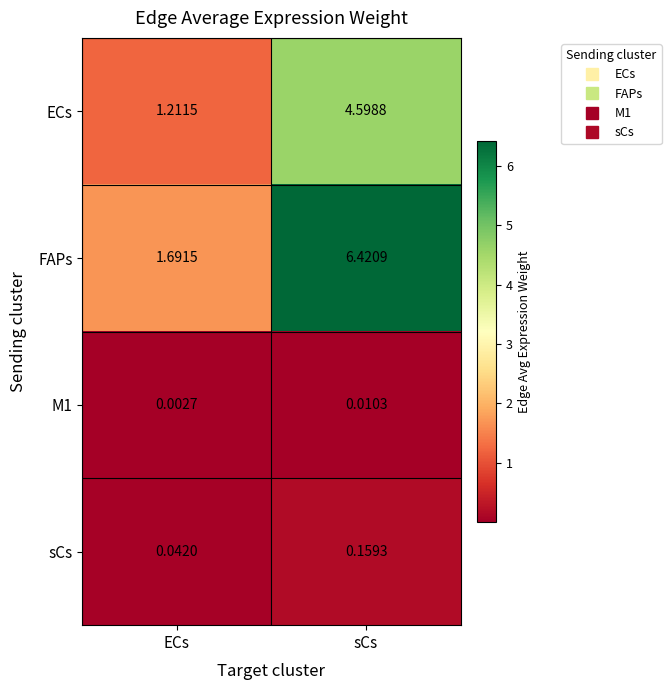

Which series has the widest spread of values?

FAPs